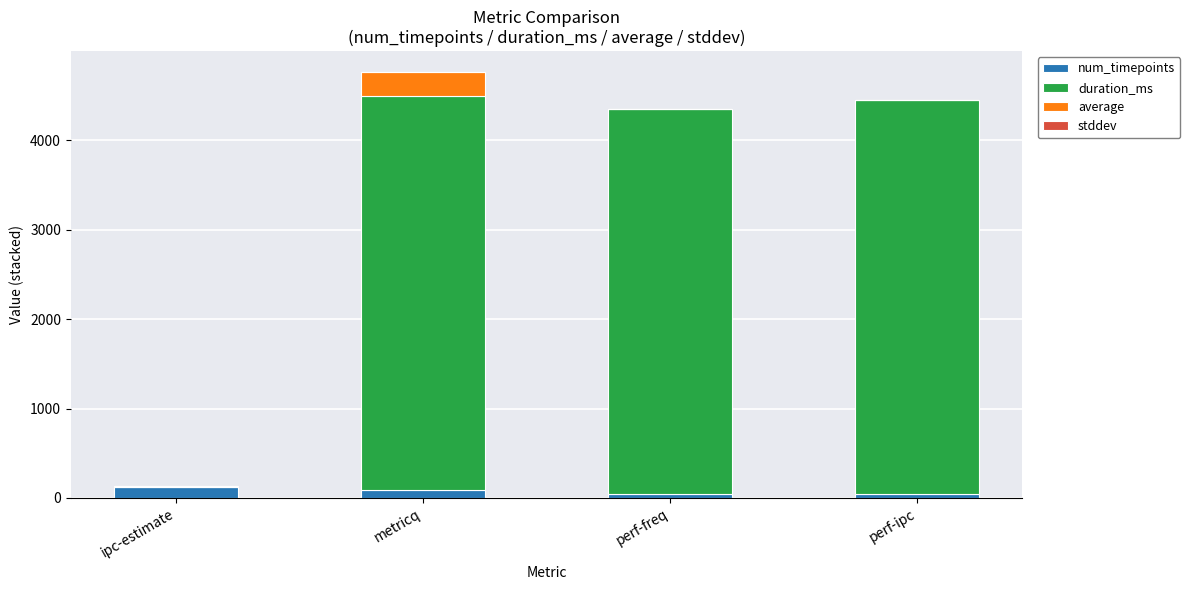

Count the number of data series in this chart.

4